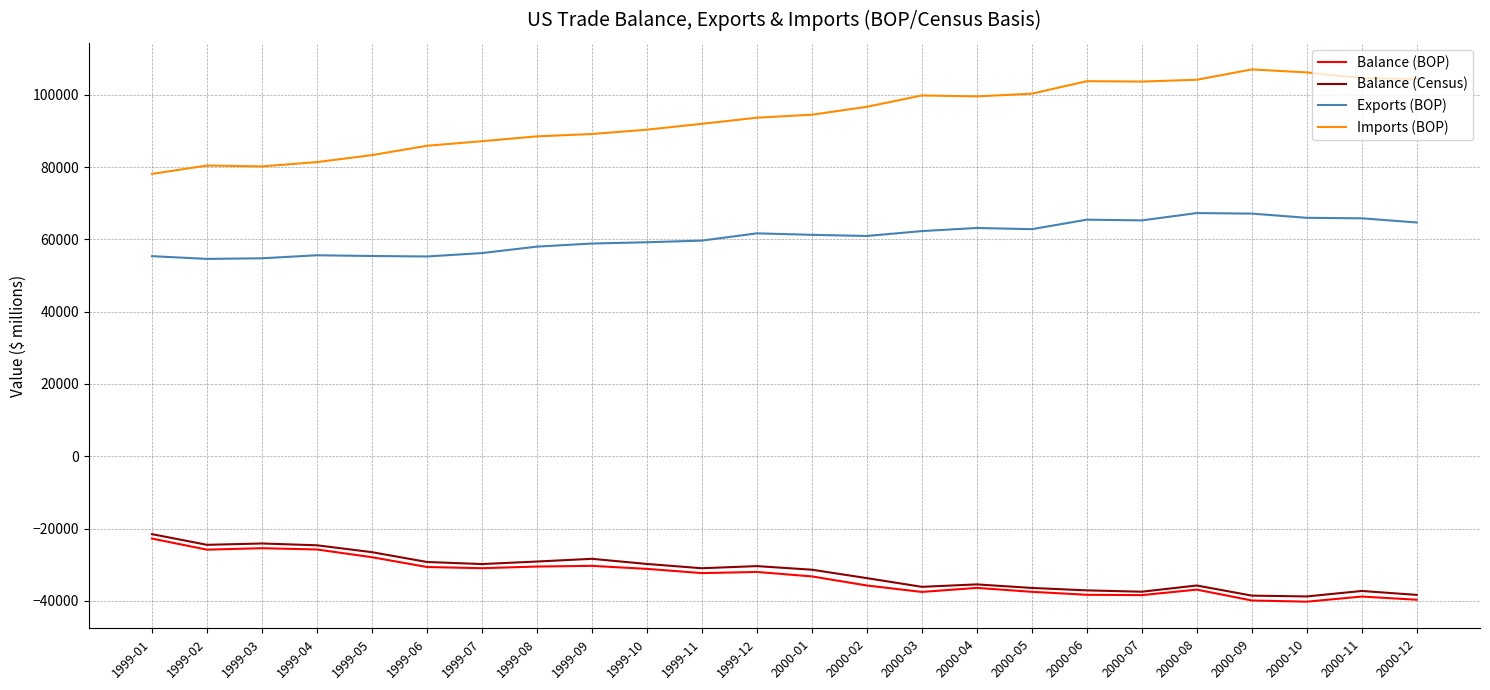

The value of Imports (BOP) at 1999-07 is 114089. True or false?

False